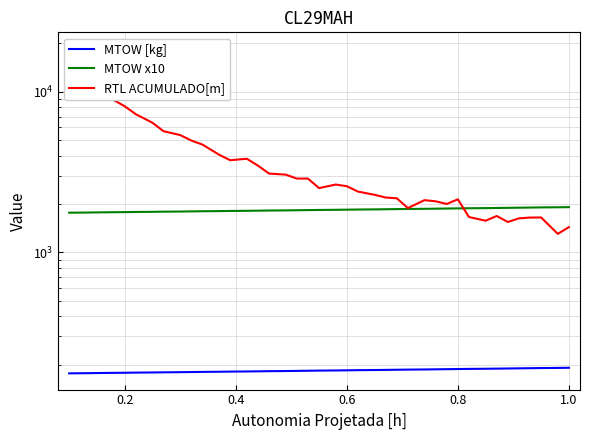

What is the lowest value of the RTL ACUMULADO[m] series?

1305.0